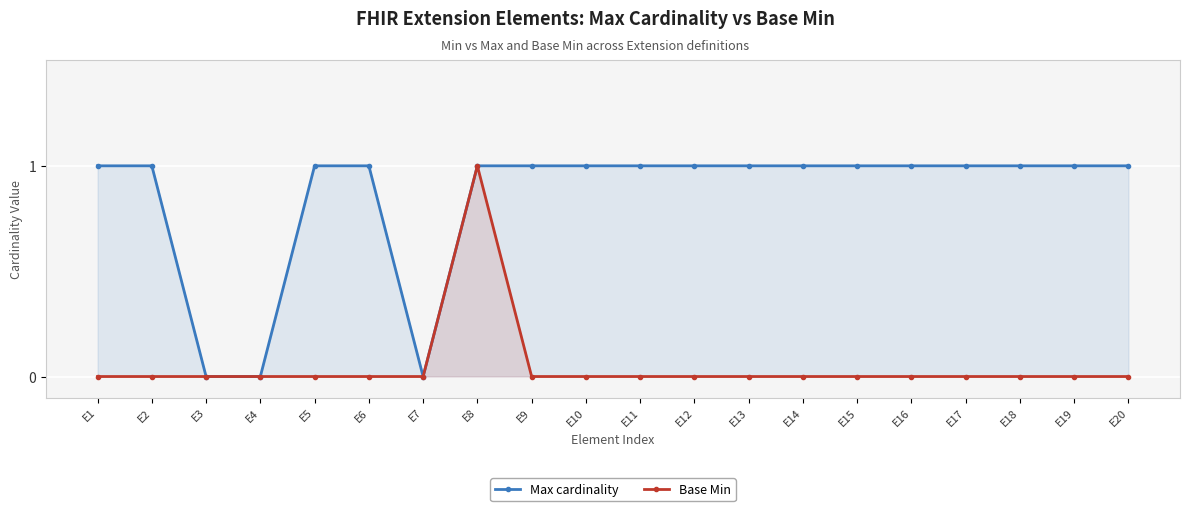

What is the difference between the maximum and minimum values in the Max cardinality series?

1